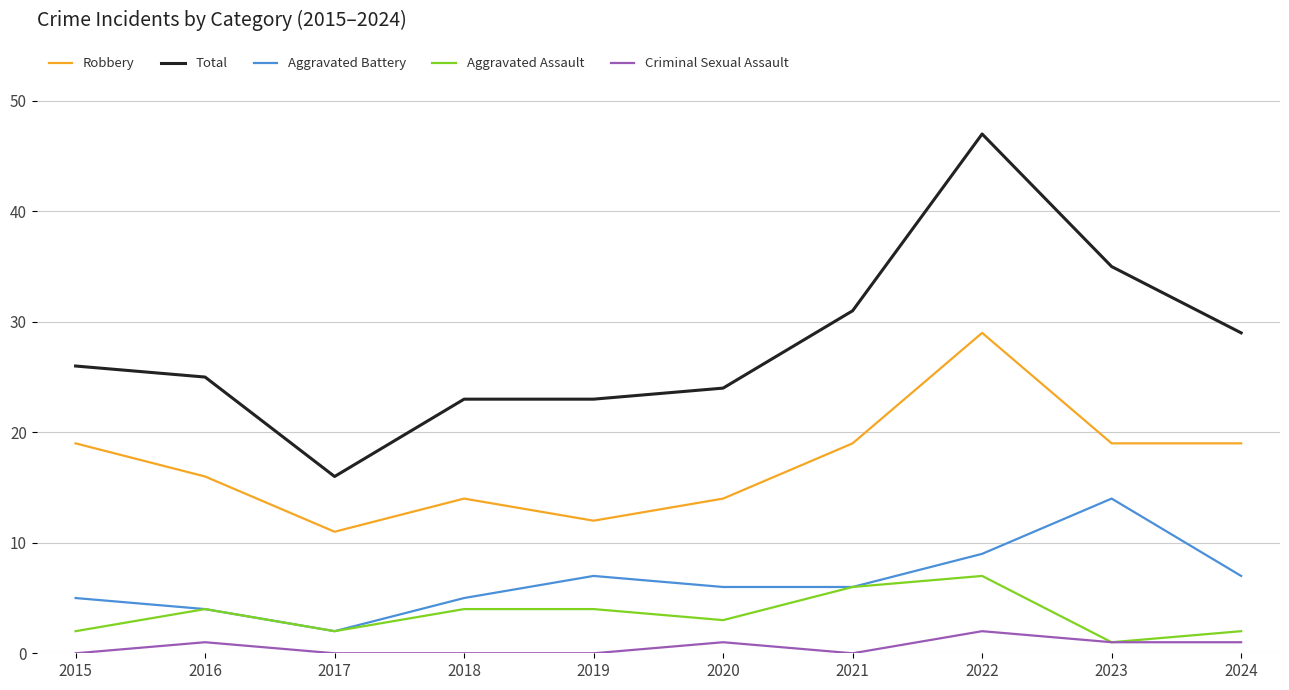

Which series has the largest range (max minus min)?

Total